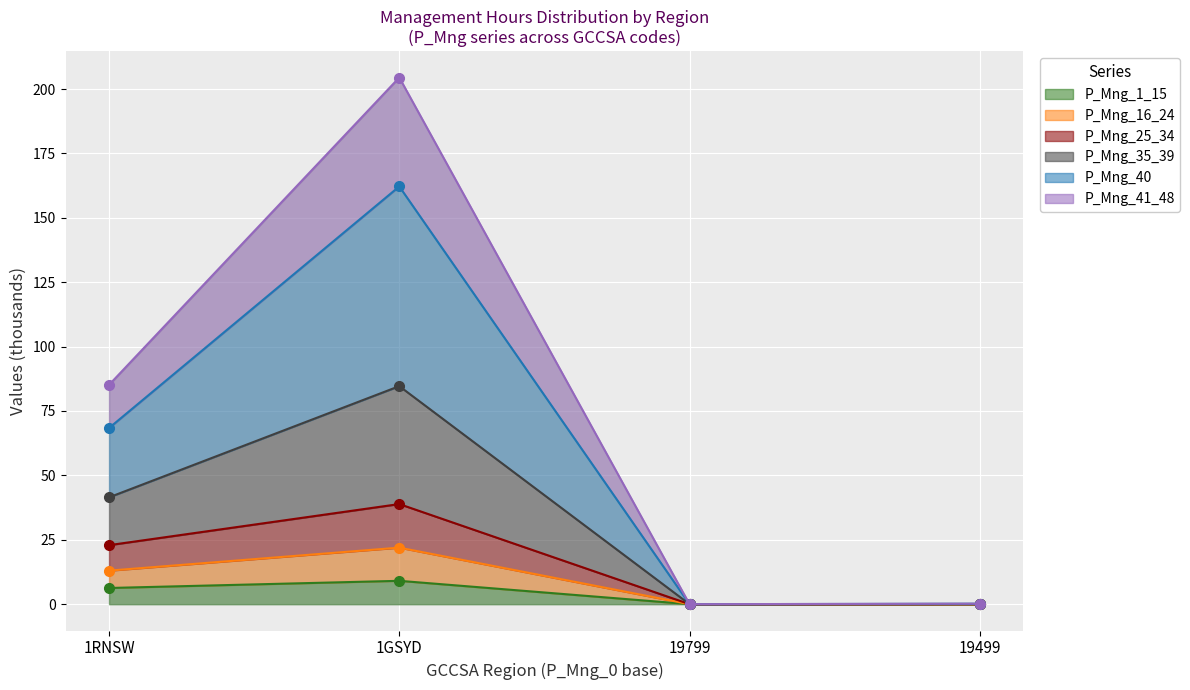

What is the maximum value for P_Mng_1_15?

9.1